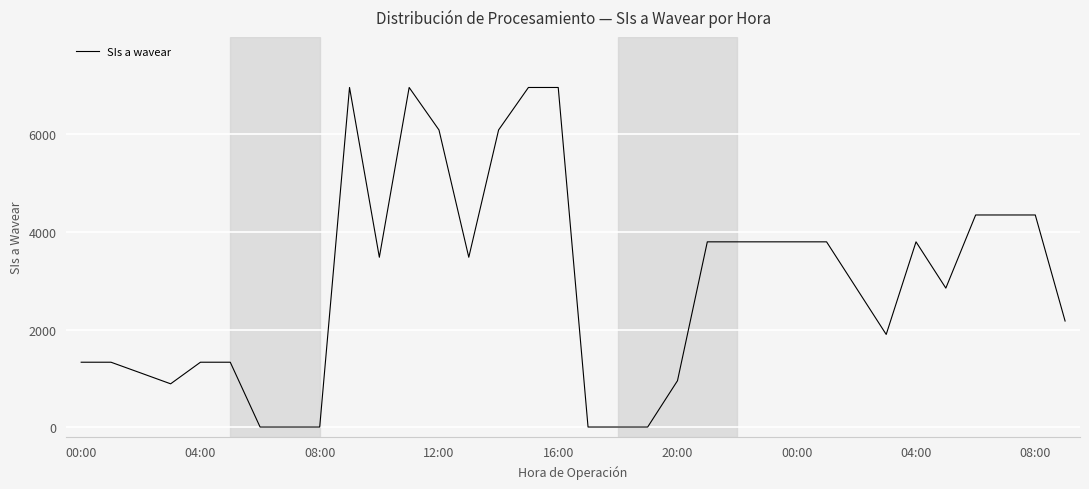

What is the difference between the maximum and minimum values?

6964